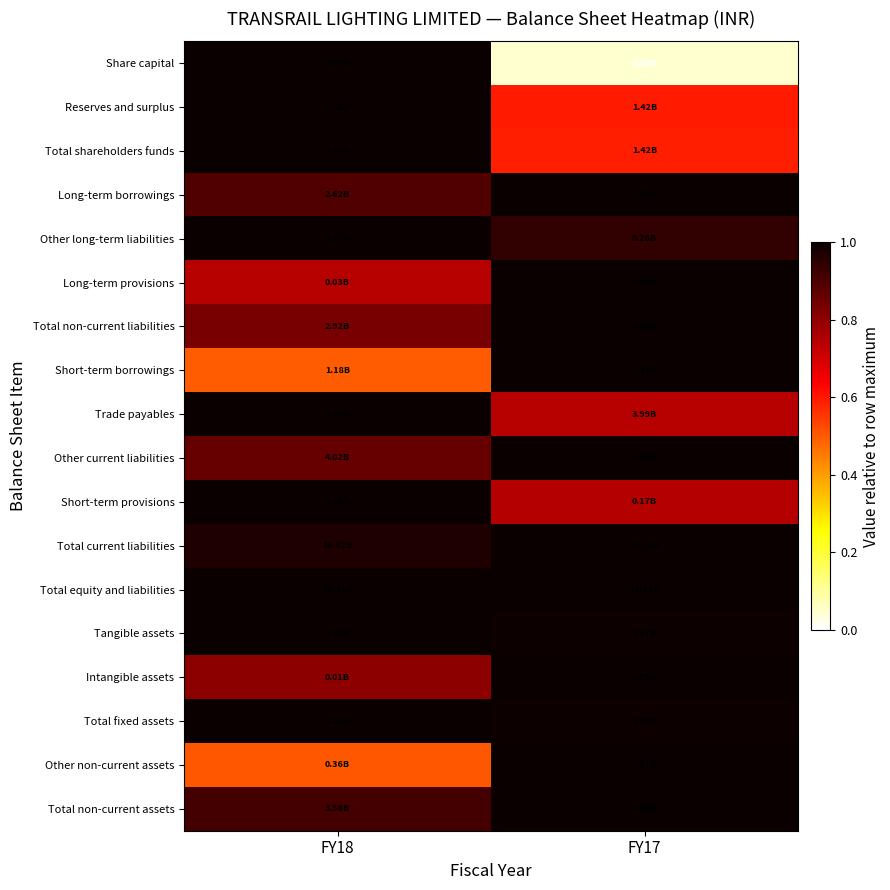

Reading right to left, transcribe all the data shown in this chart.

Share capital: FY17=0.0	FY18=1.0
Reserves and surplus: FY17=0.6	FY18=1.0
Total shareholders funds: FY17=0.6	FY18=1.0
Long-term borrowings: FY17=1.0	FY18=0.9
Other long-term liabilities: FY17=0.9	FY18=1.0
Long-term provisions: FY17=1.0	FY18=0.7
Total non-current liabilities: FY17=1.0	FY18=0.8
Short-term borrowings: FY17=1.0	FY18=0.5
Trade payables: FY17=0.7	FY18=1.0
Other current liabilities: FY17=1.0	FY18=0.9
Short-term provisions: FY17=0.7	FY18=1.0
Total current liabilities: FY17=1.0	FY18=1.0
Total equity and liabilities: FY17=1.0	FY18=1.0
Tangible assets: FY17=1.0	FY18=1.0
Intangible assets: FY17=1.0	FY18=0.8
Total fixed assets: FY17=1.0	FY18=1.0
Other non-current assets: FY17=1.0	FY18=0.5
Total non-current assets: FY17=1.0	FY18=0.9